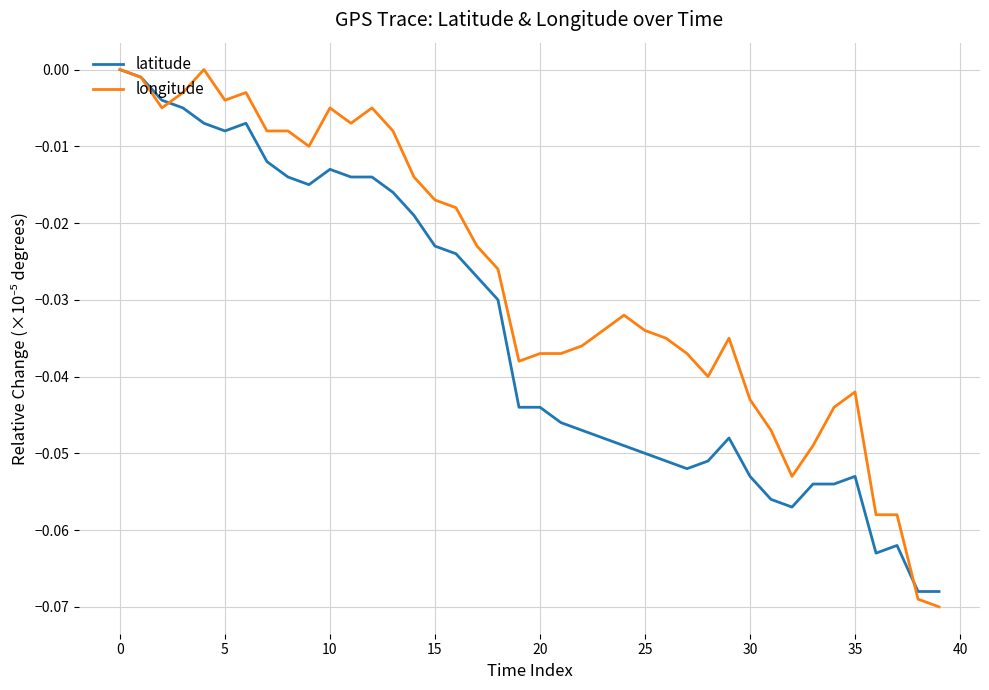

List the series in order of their overall mean, highest first.

longitude, latitude